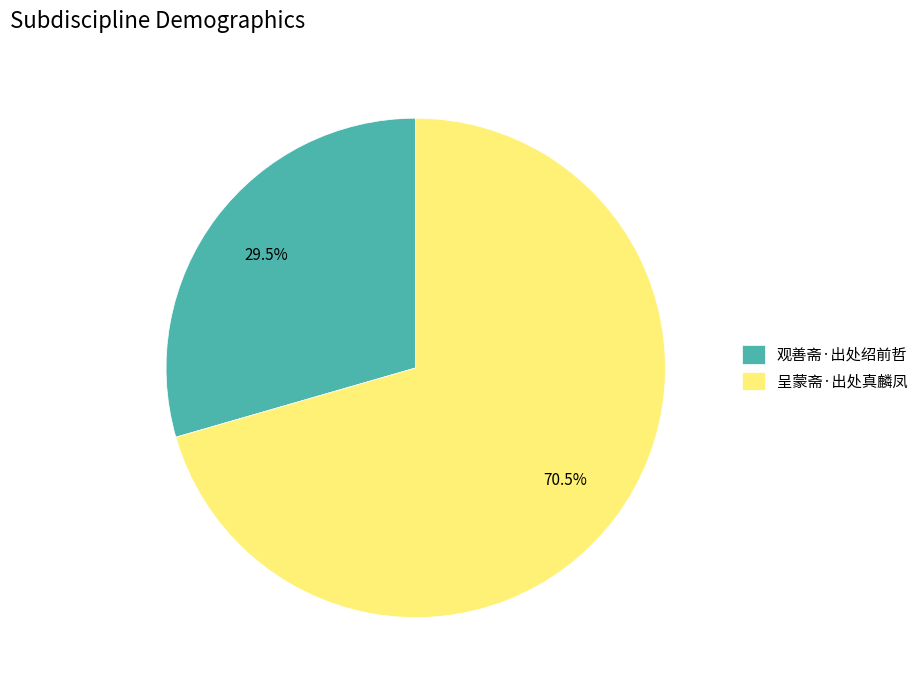

What is the smallest slice in the pie chart?

观善斋·出处绍前哲